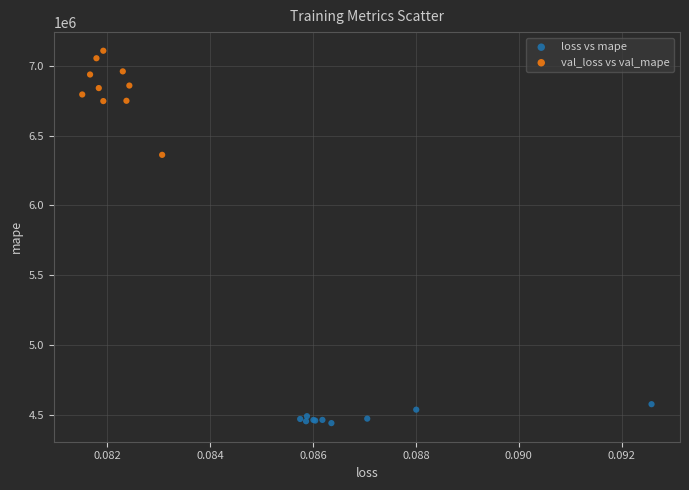

What are all the series names shown in the legend?

loss vs mape, val_loss vs val_mape